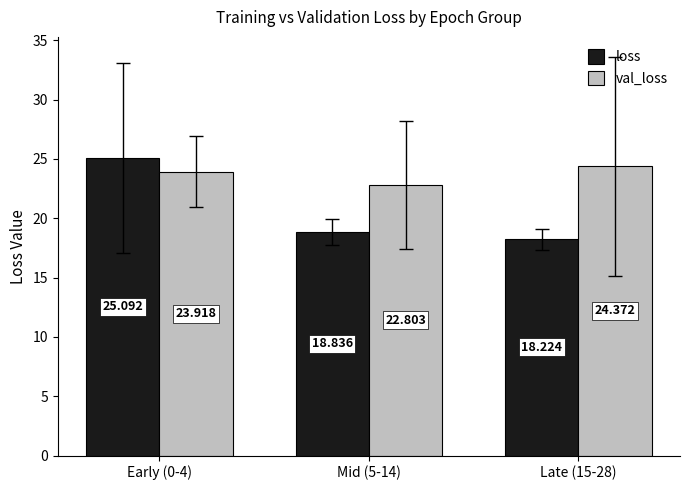

True or false: val_loss has a value of 40.8 at Early (0-4).

False